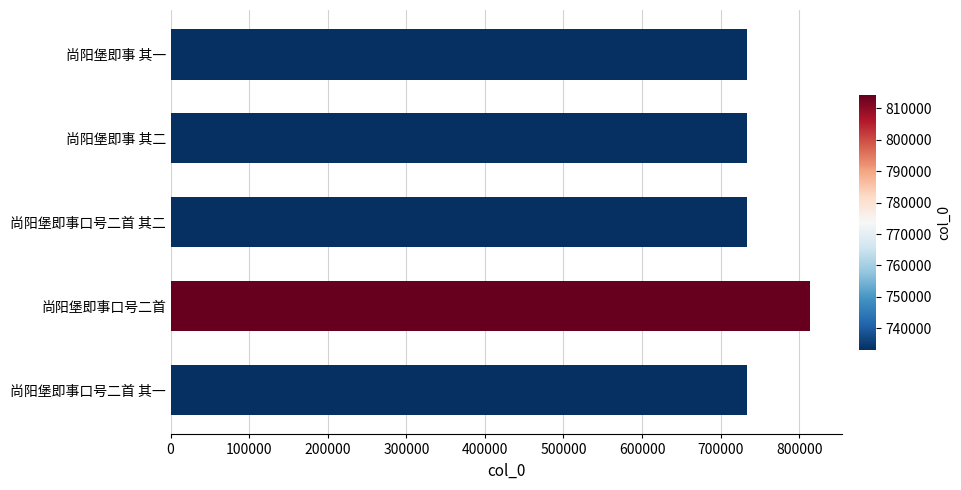

What is the average value?

749413